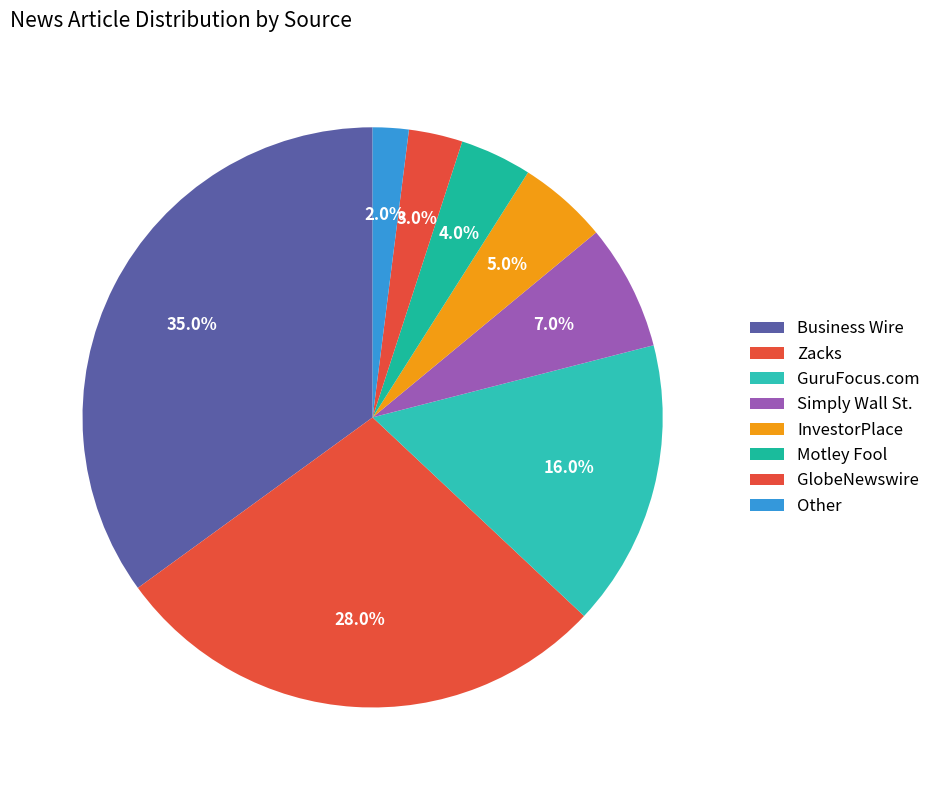

To the nearest percent, what percentage of the pie is InvestorPlace?

5%